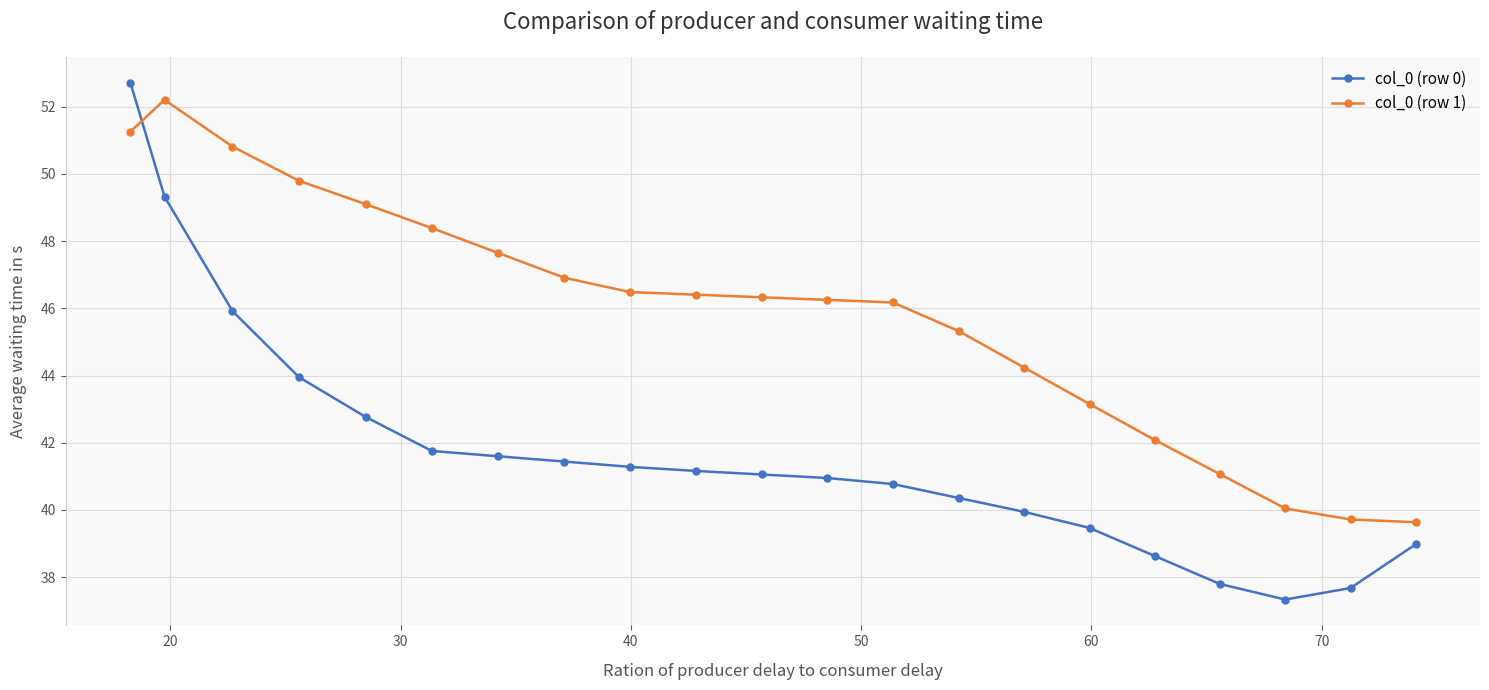

How many times do col_0 (row 1) and col_0 (row 0) cross each other?

1